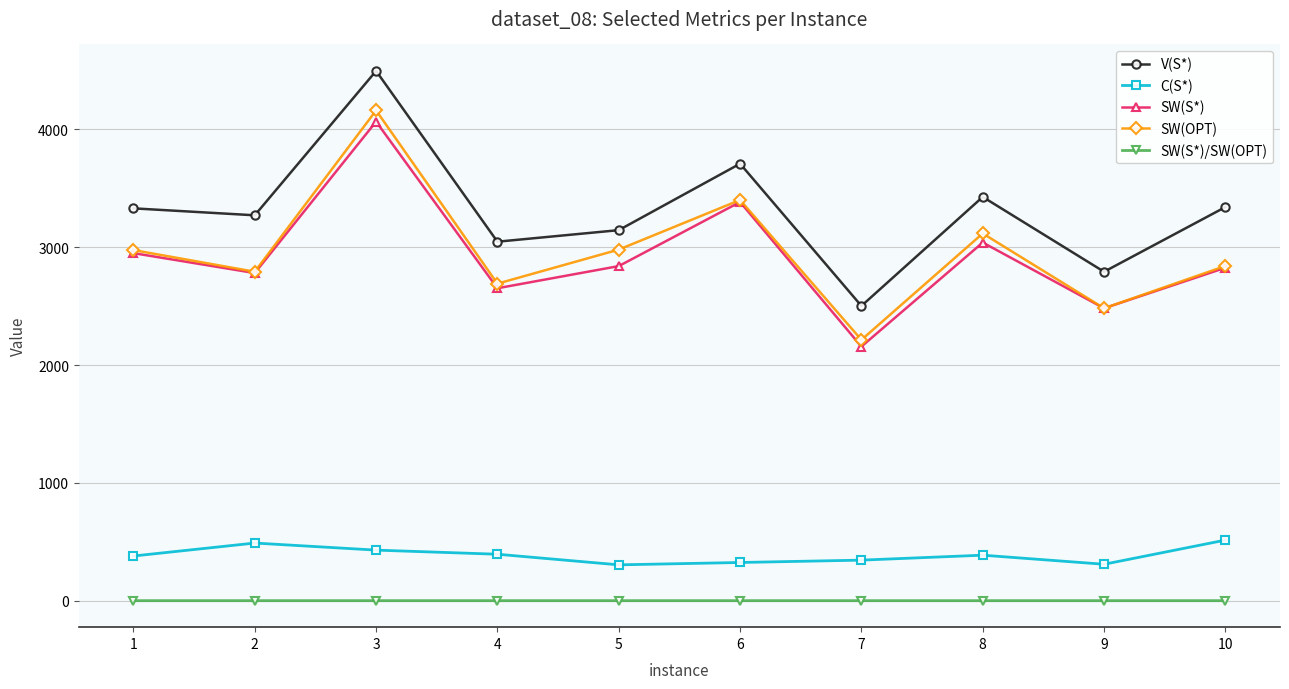

What is the value of the SW(S*) point at the 3rd from the left?

4066.0